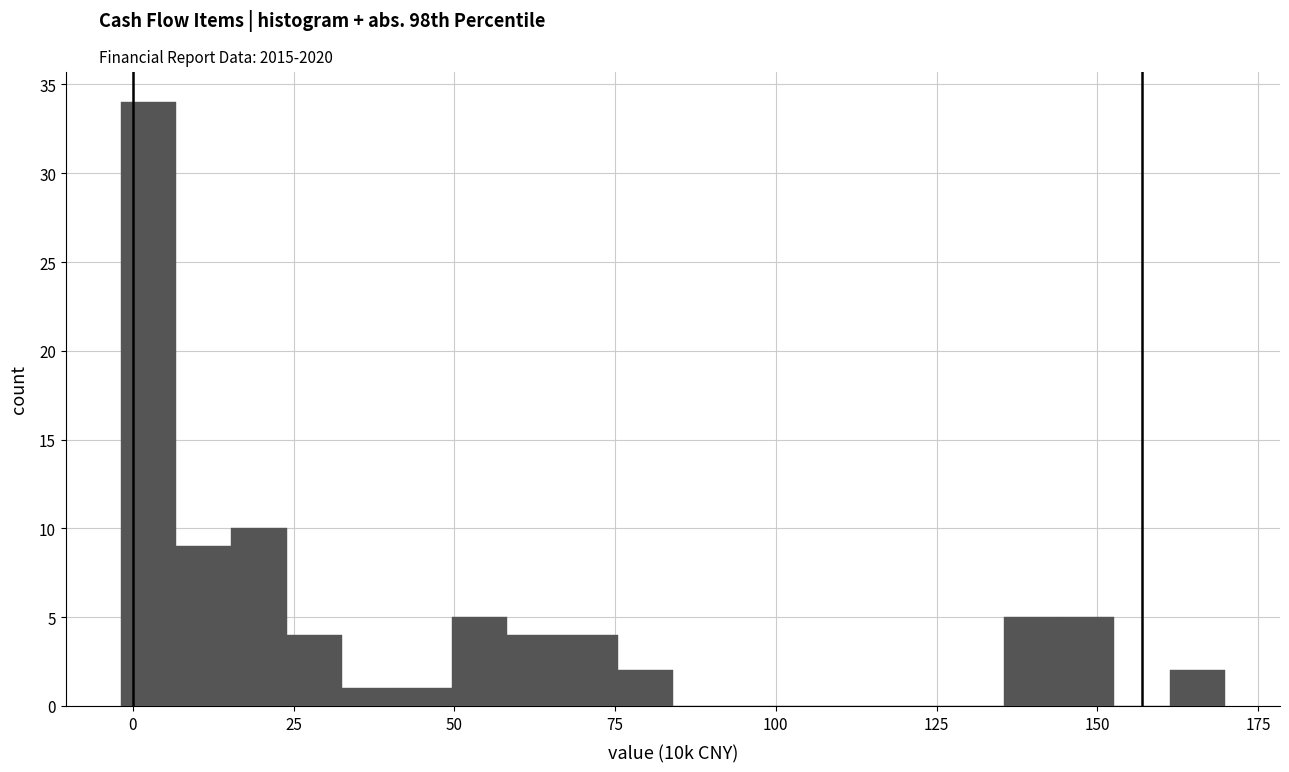

Read against the x-axis, roughly where is the centre of the tallest bar?

0